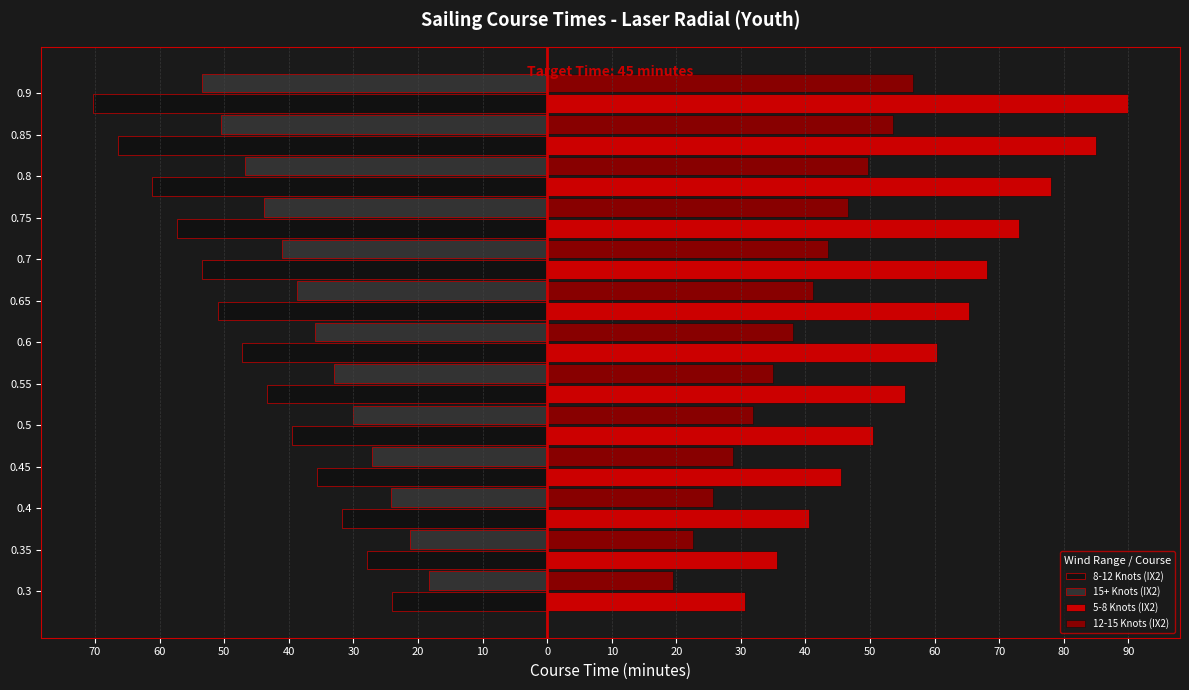

Reading right to left, extract all data points from this chart.

8-12 Knots (IX2): -70.3	-66.4	-61.2	-57.3	-53.5	-51.0	-47.2	-43.3	-39.5	-35.6	-31.8	-27.9	-24.0
15+ Knots (IX2): -53.4	-50.5	-46.8	-43.9	-41.0	-38.8	-35.9	-33.0	-30.0	-27.1	-24.2	-21.3	-18.4
5-8 Knots (IX2): 90.0	85.0	78.0	73.1	68.1	65.3	60.3	55.4	50.5	45.5	40.6	35.6	30.7
12-15 Knots (IX2): 56.7	53.6	49.7	46.6	43.5	41.2	38.1	35.0	31.9	28.8	25.7	22.6	19.5